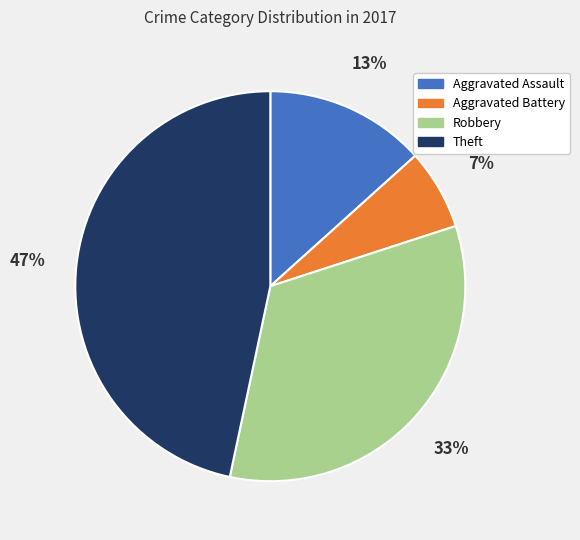

Is the sum of Theft and Robbery greater than half?

Yes